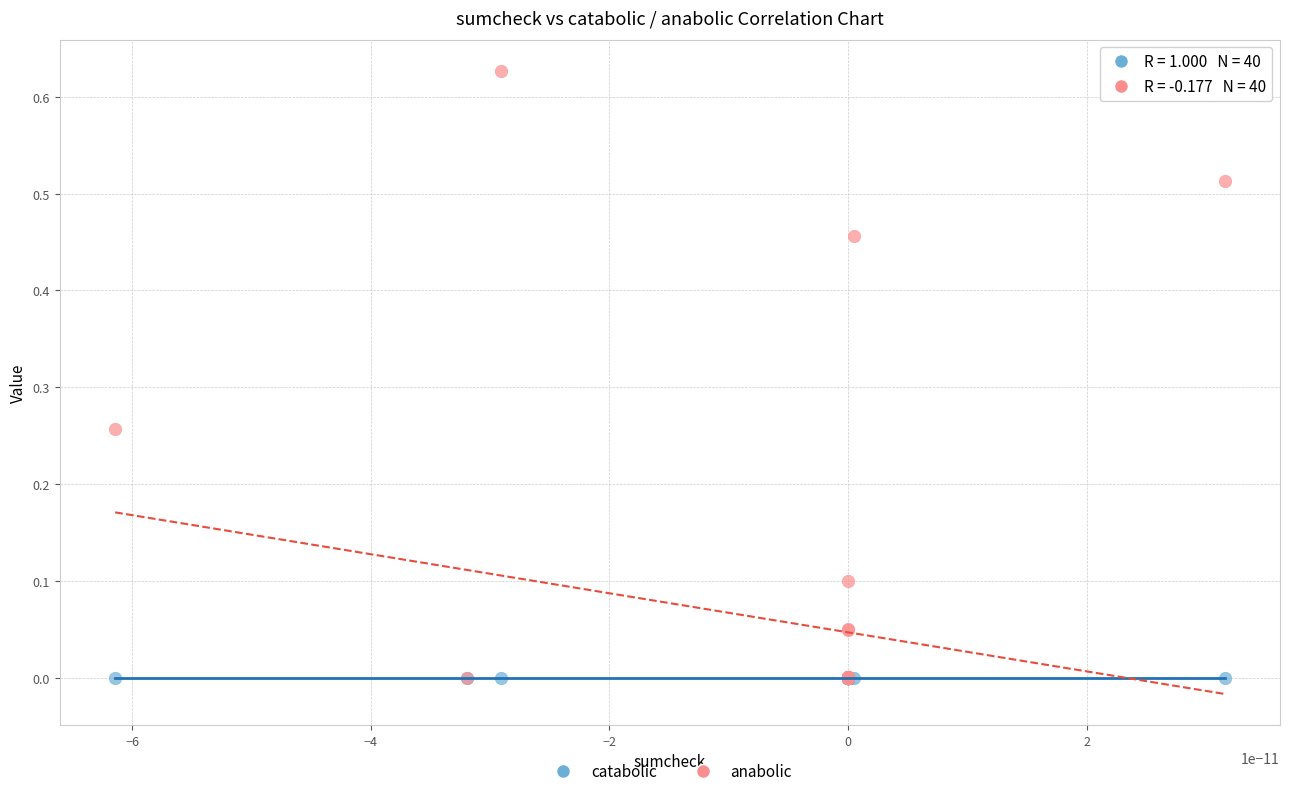

What are all the series names shown in the legend?

catabolic, anabolic